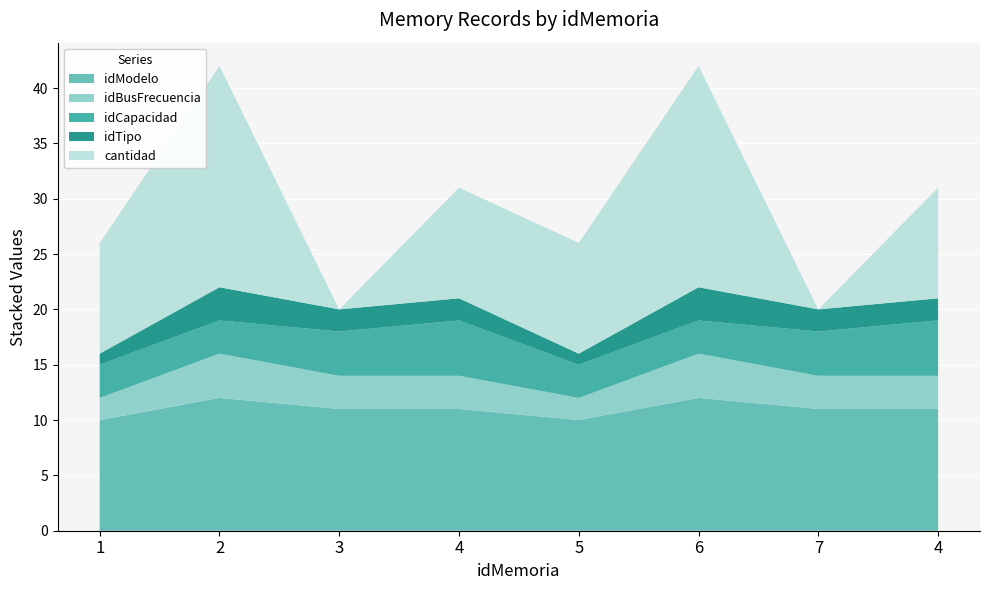

Reading left to right, transcribe all the data shown in this chart.

idModelo: 10	12	11	11	10	12	11	11
idBusFrecuencia: 2	4	3	3	2	4	3	3
idCapacidad: 3	3	4	5	3	3	4	5
idTipo: 1	3	2	2	1	3	2	2
cantidad: 10	20	0	10	10	20	0	10